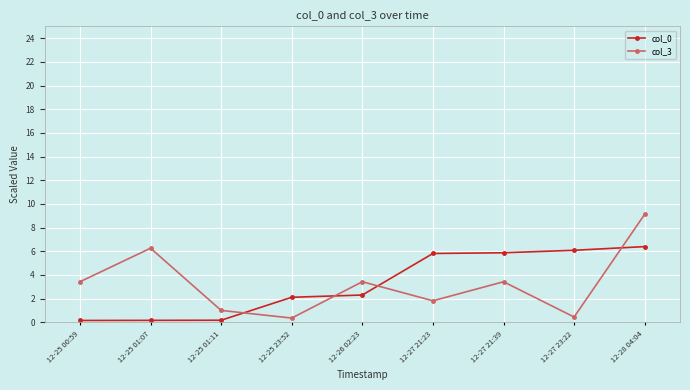

What is the total value across all series at 12-28 04:04?

15.5